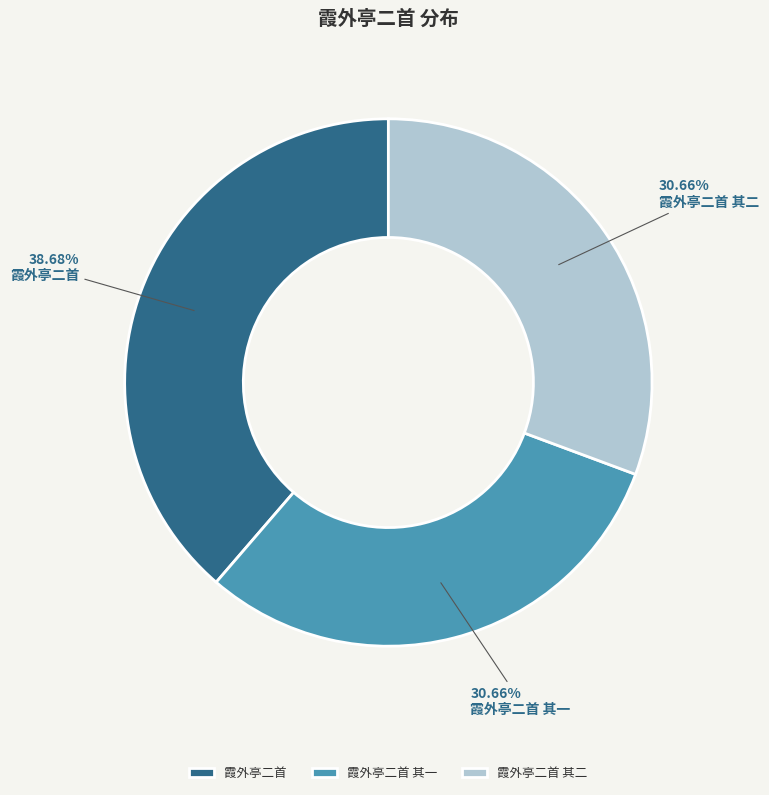

Is it true that 霞外亭二首 其一 is 31% of the pie?

True